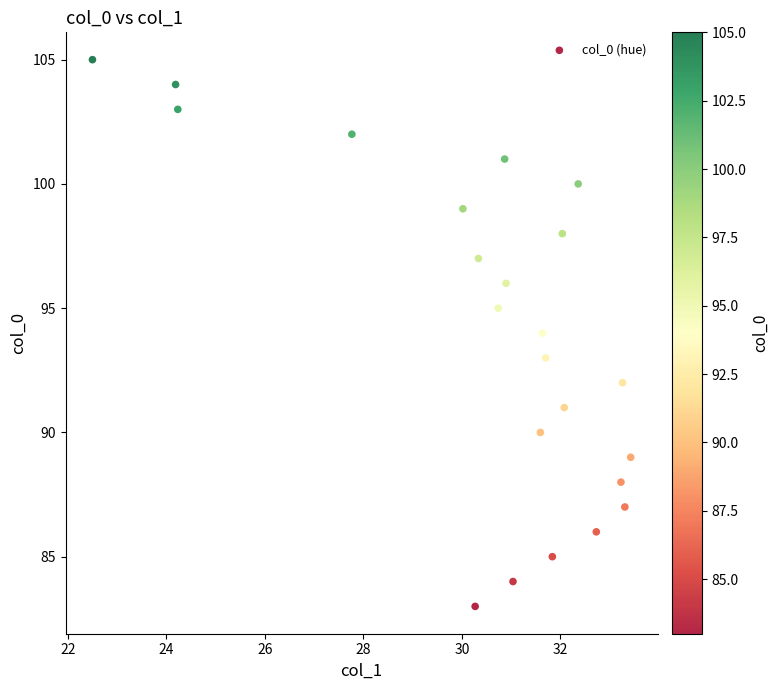

What is the range of Y values (max minus min)?

22